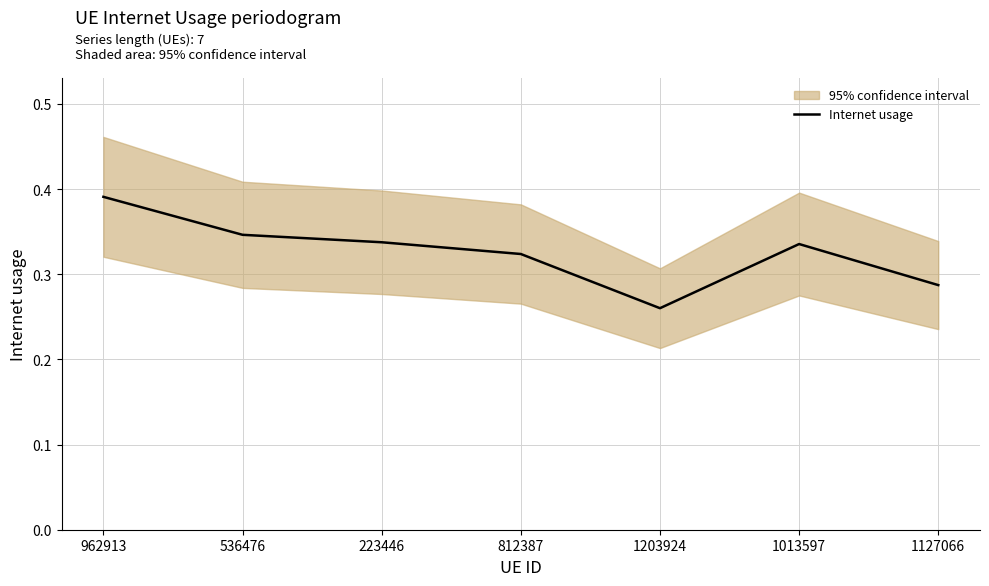

Where is the first local maximum?

1013597